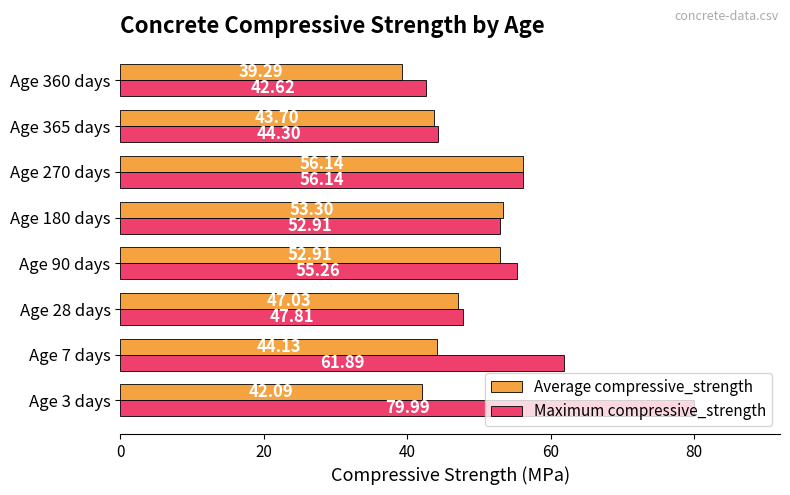

Rank the categories by Maximum compressive_strength value from lowest to highest.

Age 360 days, Age 365 days, Age 28 days, Age 180 days, Age 90 days, Age 270 days, Age 7 days, Age 3 days